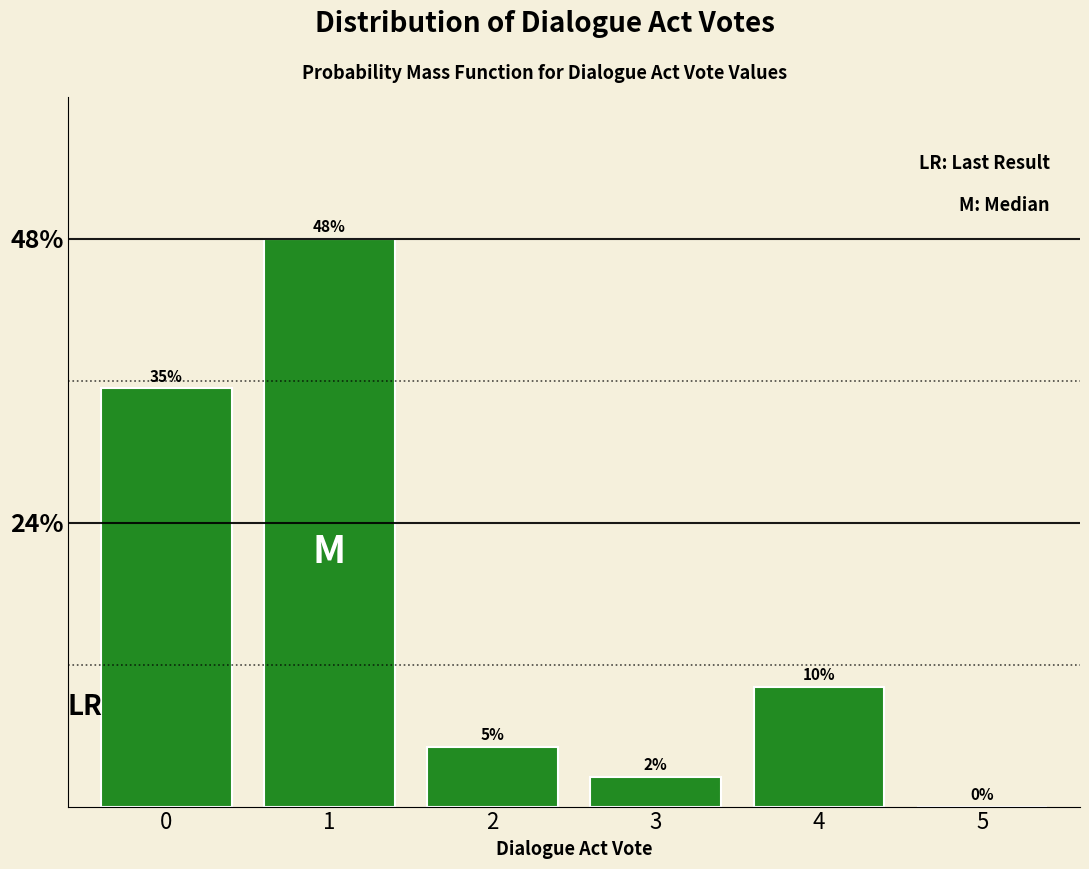

What is the approximate value at 1?

47.5